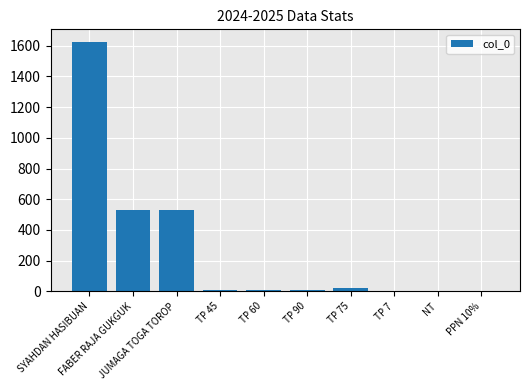

What is the maximum value shown in the chart?

1626